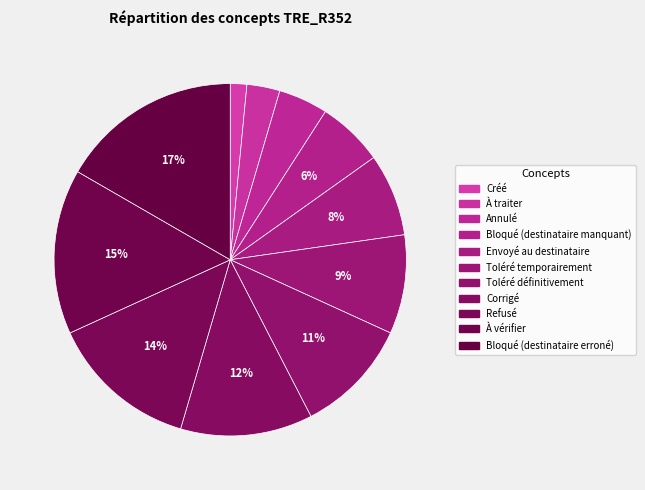

To the nearest percent, what percentage of the pie is Refusé?

14%